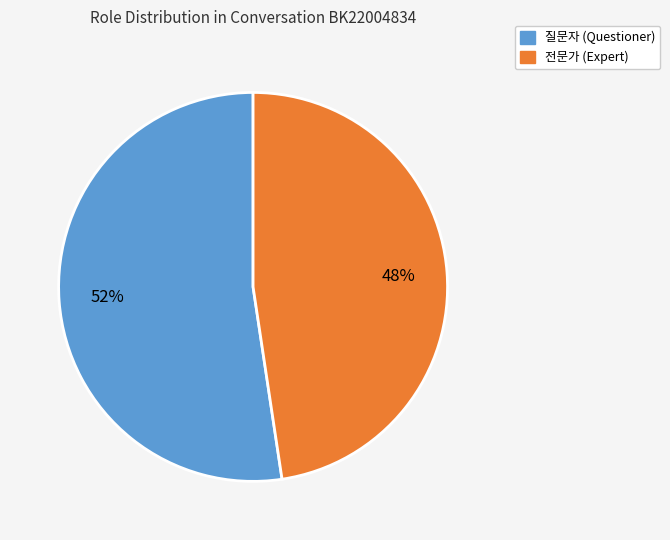

What percentage is the 질문자 slice, to the nearest percent?

52%